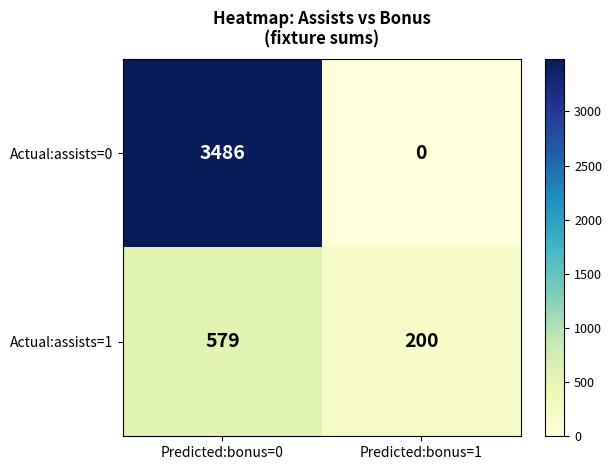

Where is Actual:assists=1 nearest to the value 389?

Predicted:bonus=1